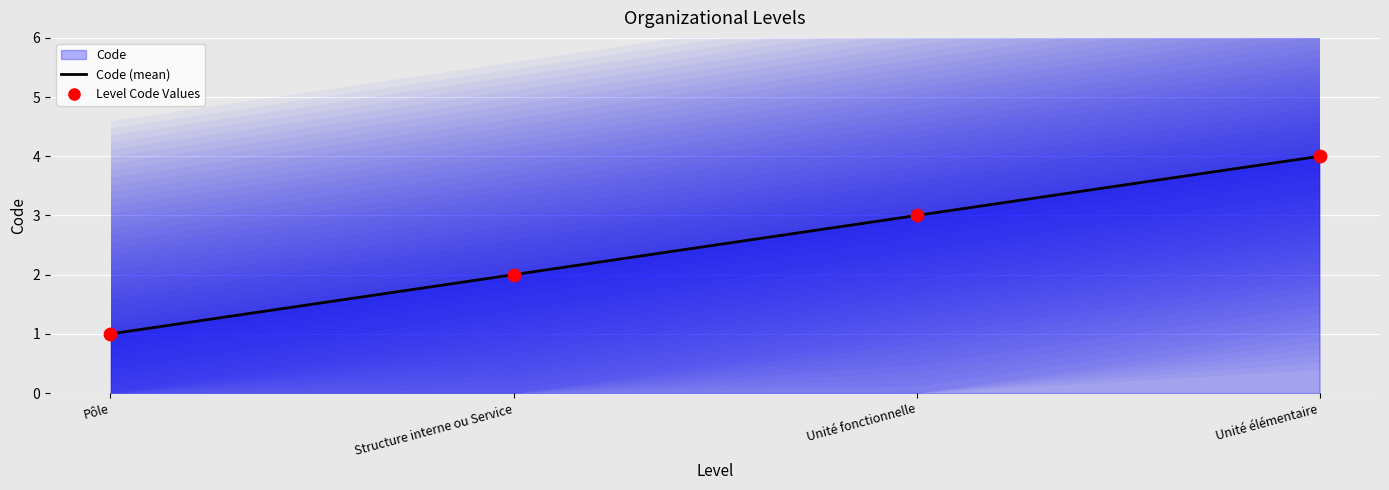

Which series reaches the maximum Y coordinate?

Code (mean)